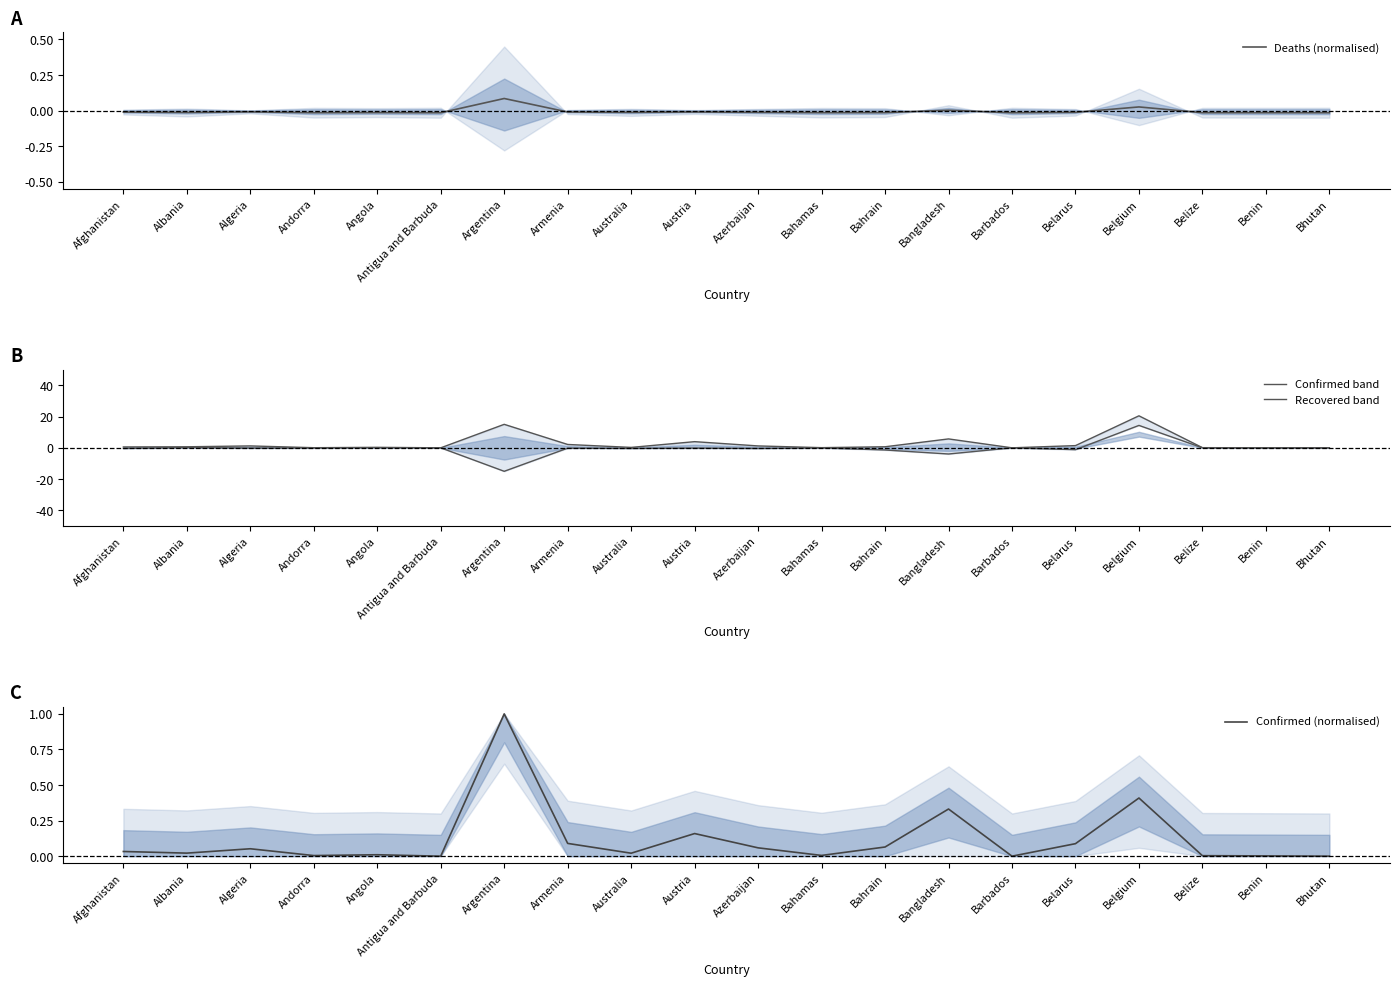

What is the difference between the highest and lowest values at Argentina?

30.0